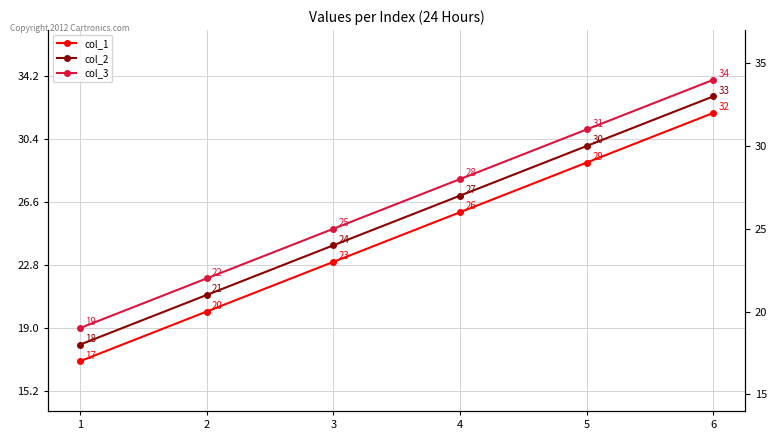

How many series are shown in this chart?

3